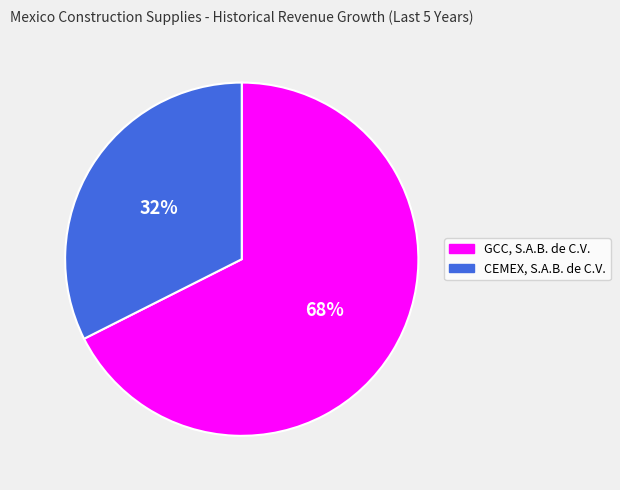

What is the smallest slice in the pie chart?

CEMEX, S.A.B. de C.V.